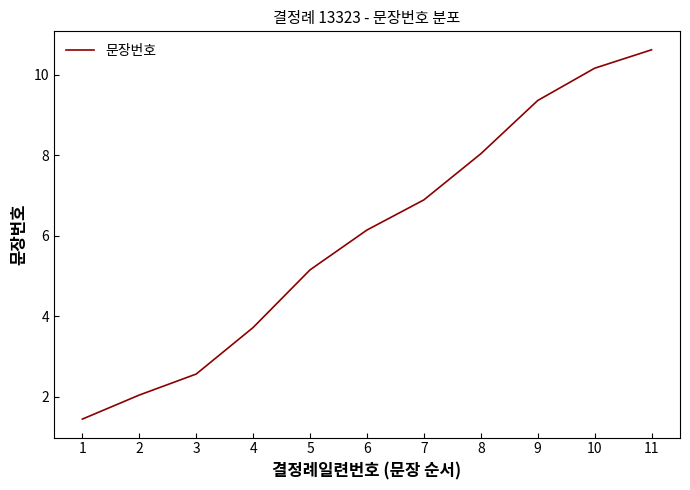

What is the minimum value shown in the chart?

1.4